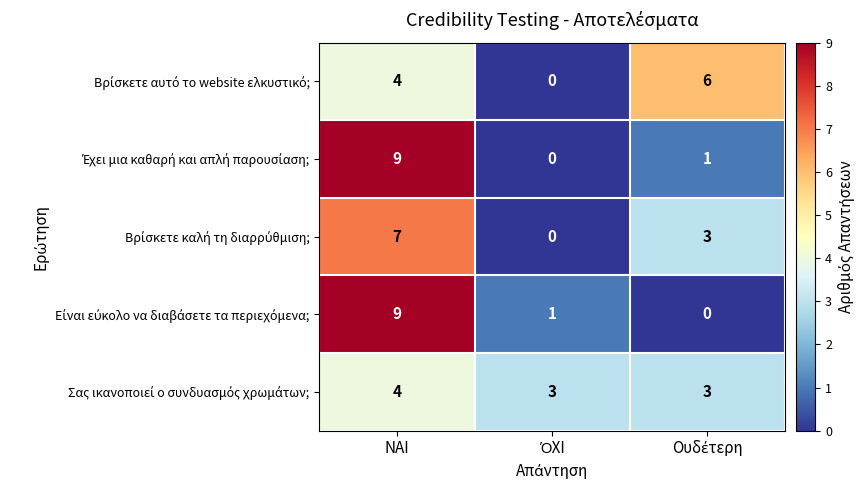

Which category has the highest value across all series?

ΝΑΙ